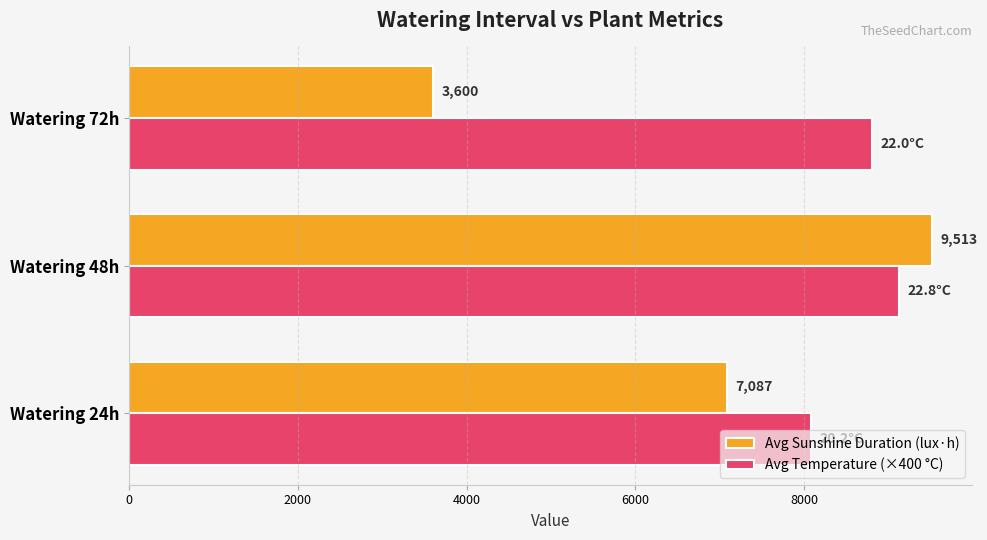

List the series in order of their overall mean, highest first.

Avg Temperature (×400 °C), Avg Sunshine Duration (lux·h)